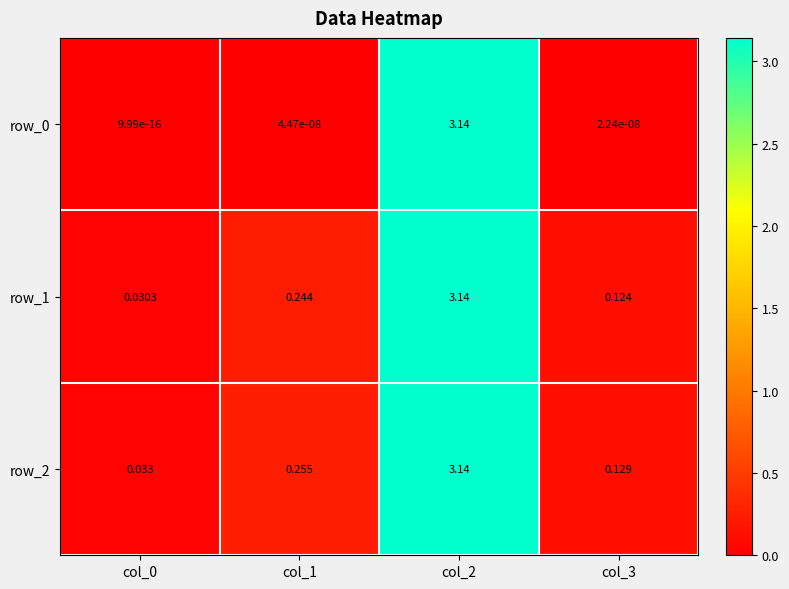

What is the sum of the row_1 values at col_0 and col_1?

0.3